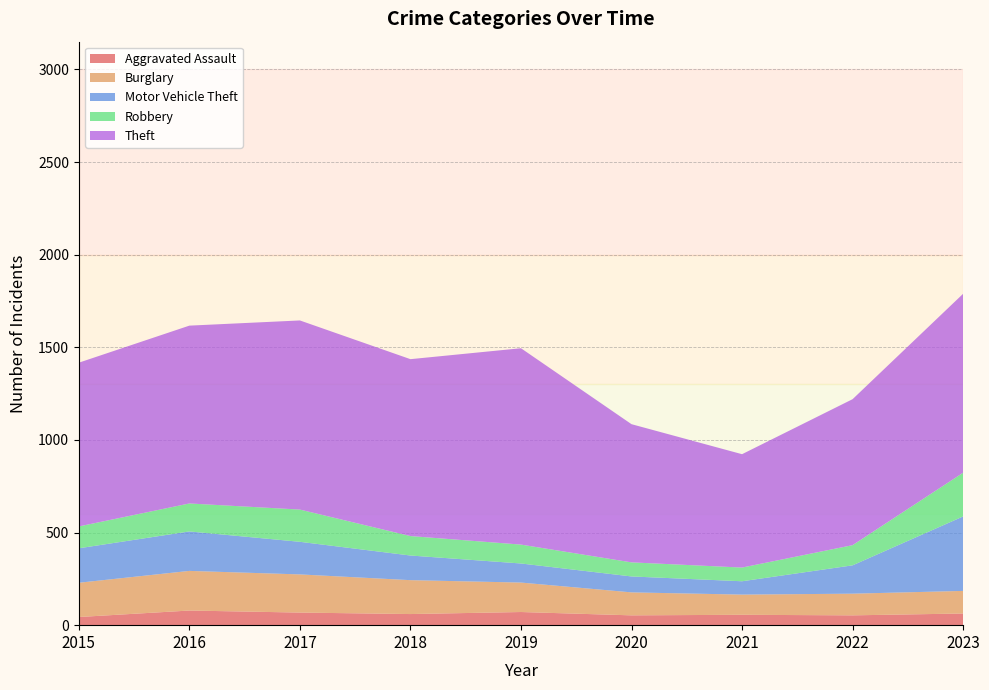

Reading left to right, extract all data points from this chart.

Aggravated Assault: 44	79	68	60	71	53	56	53	63
Burglary: 185	214	206	183	159	124	109	117	122
Motor Vehicle Theft: 186	213	176	133	103	86	72	153	402
Robbery: 118	151	174	105	102	76	74	109	236
Theft: 884	960	1021	955	1060	746	612	788	966